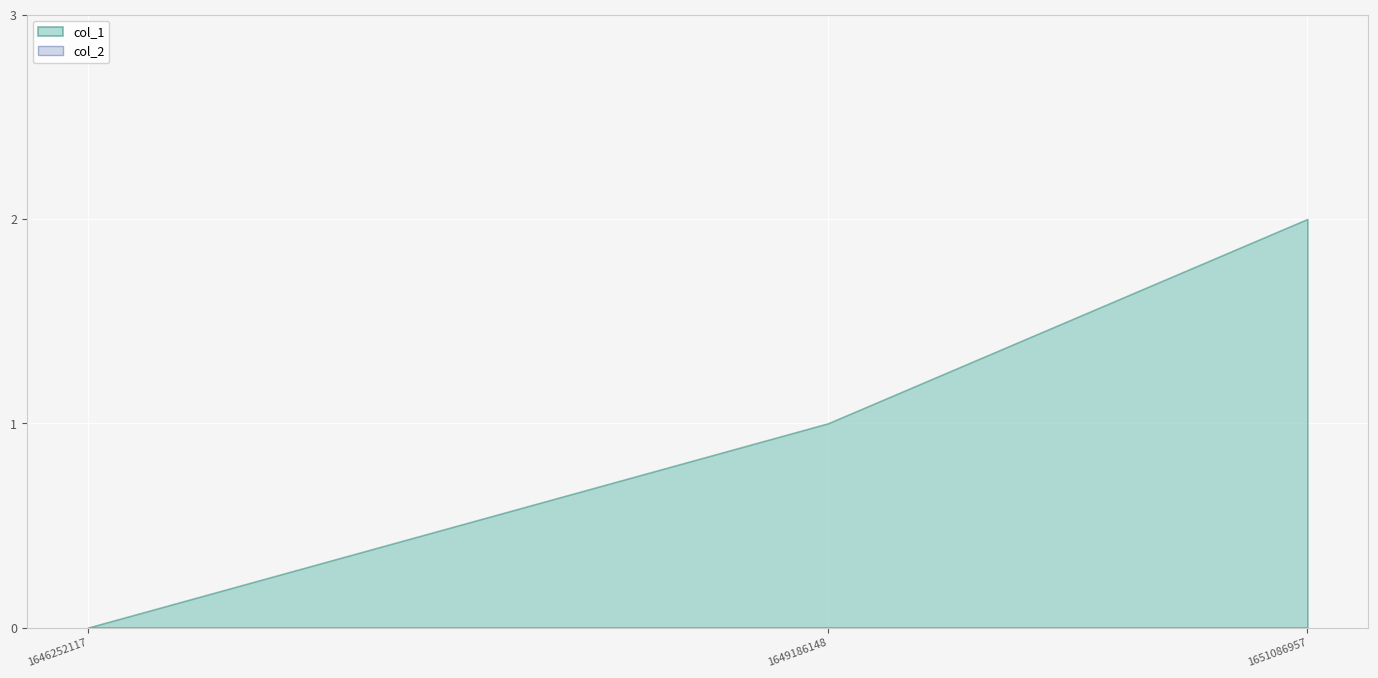

Reading left to right, extract all data points from this chart.

col_1: 0	1	2
col_2: 0	0	0